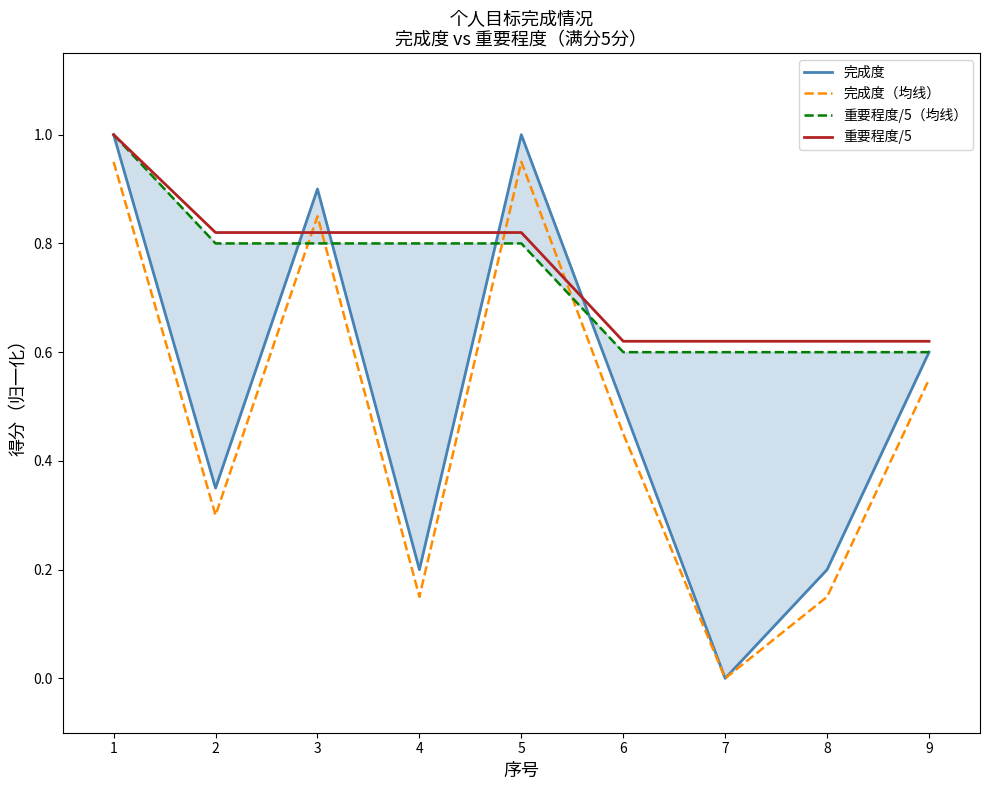

What is the spread (max minus min) of values at 1?

0.1